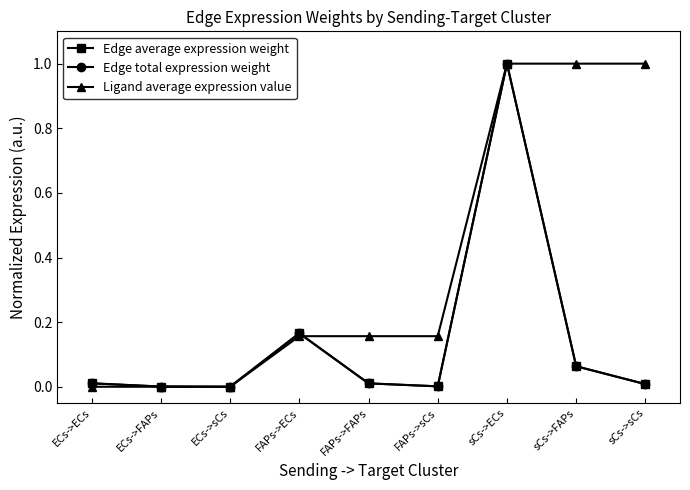

At sCs->ECs, list the series in order from smallest to largest.

Edge average expression weight, Edge total expression weight, Ligand average expression value